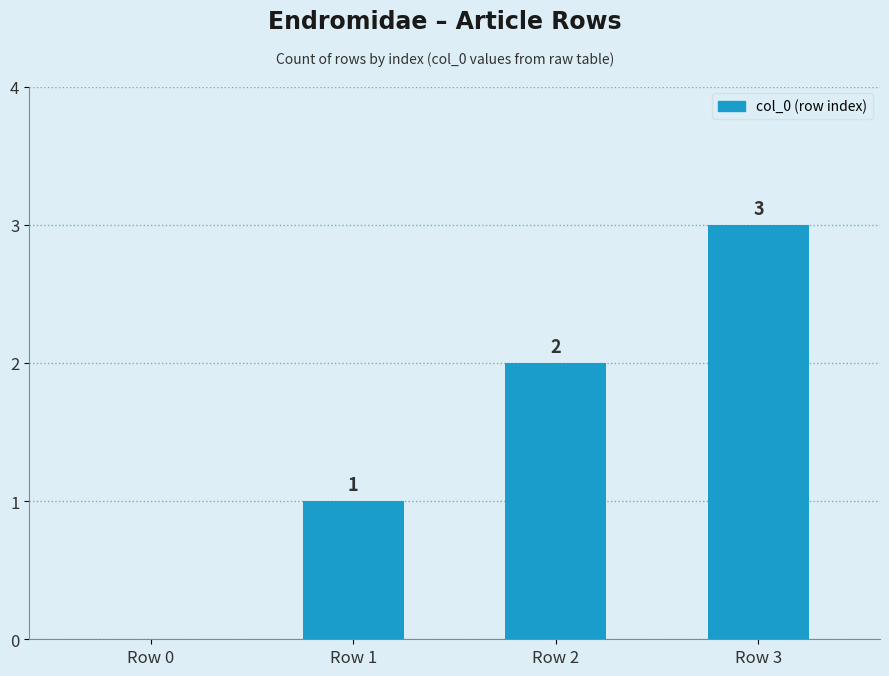

How many values are between 1 and 3?

3